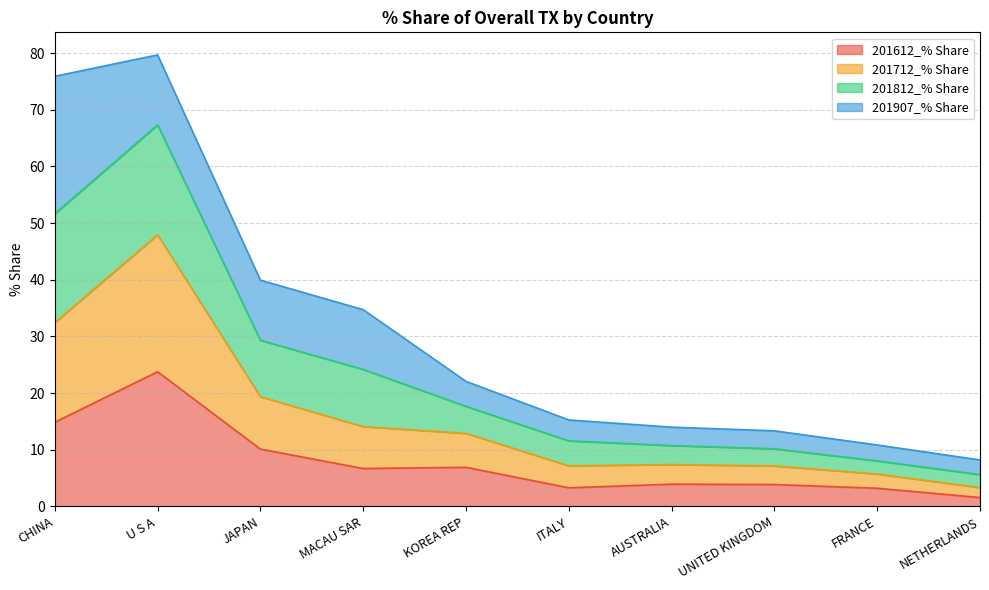

Is it true that 201612_% Share equals 5.7 at FRANCE?

False